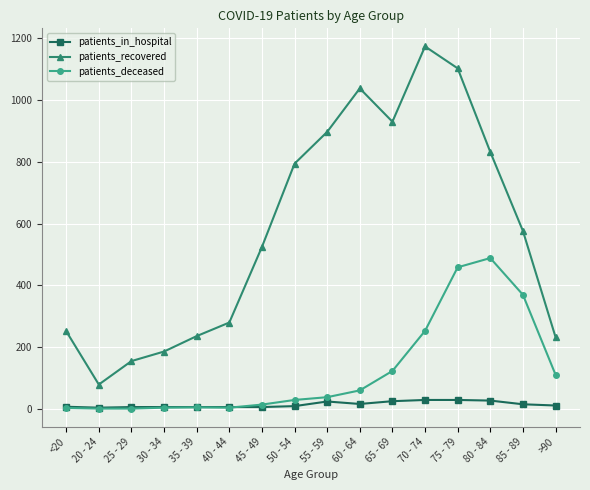

Between 55 - 59 and 70 - 74, which series saw the biggest shift?

patients_recovered